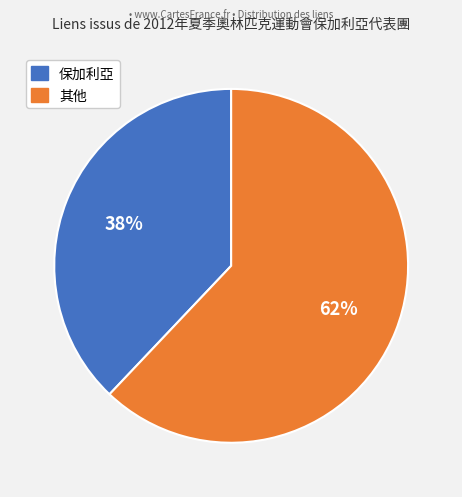

To the nearest percent, what is the difference between the largest and smallest slice percentages?

24%